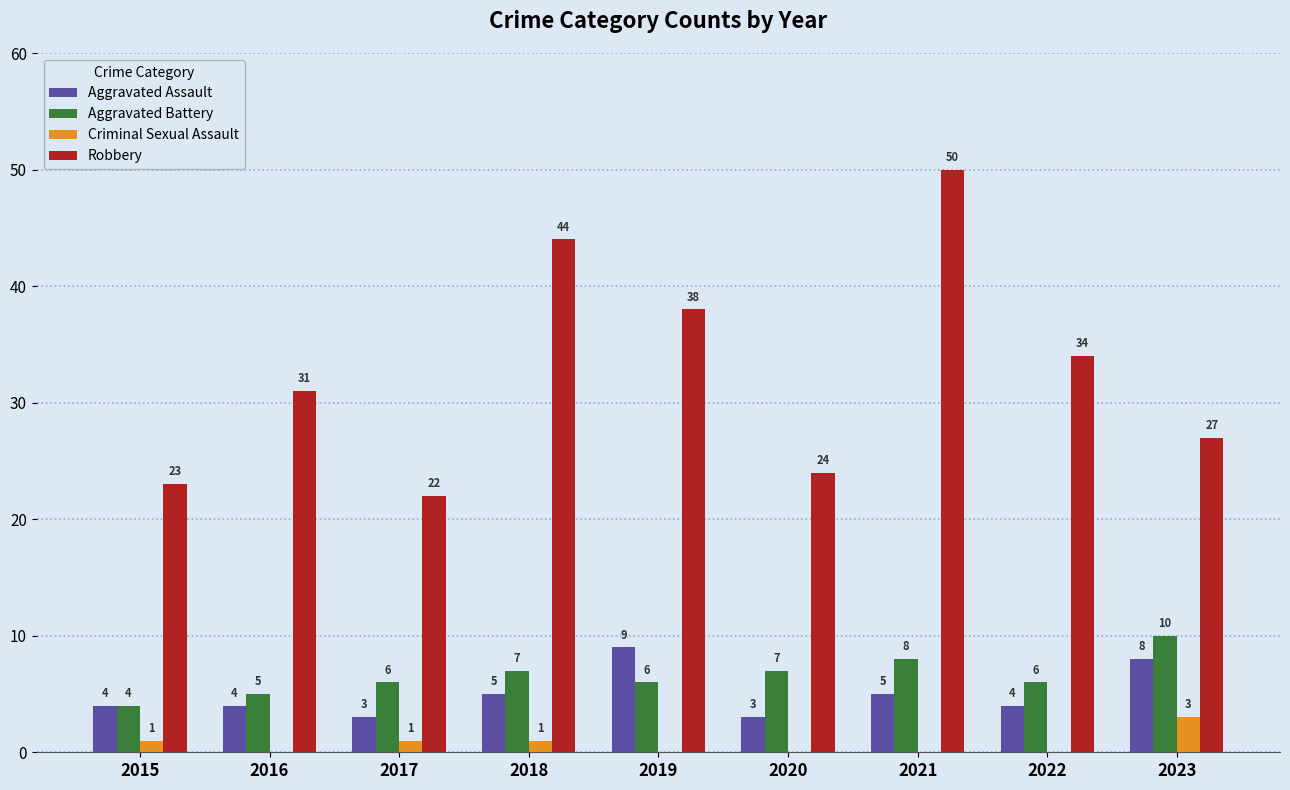

What is the sum of all Criminal Sexual Assault values?

6